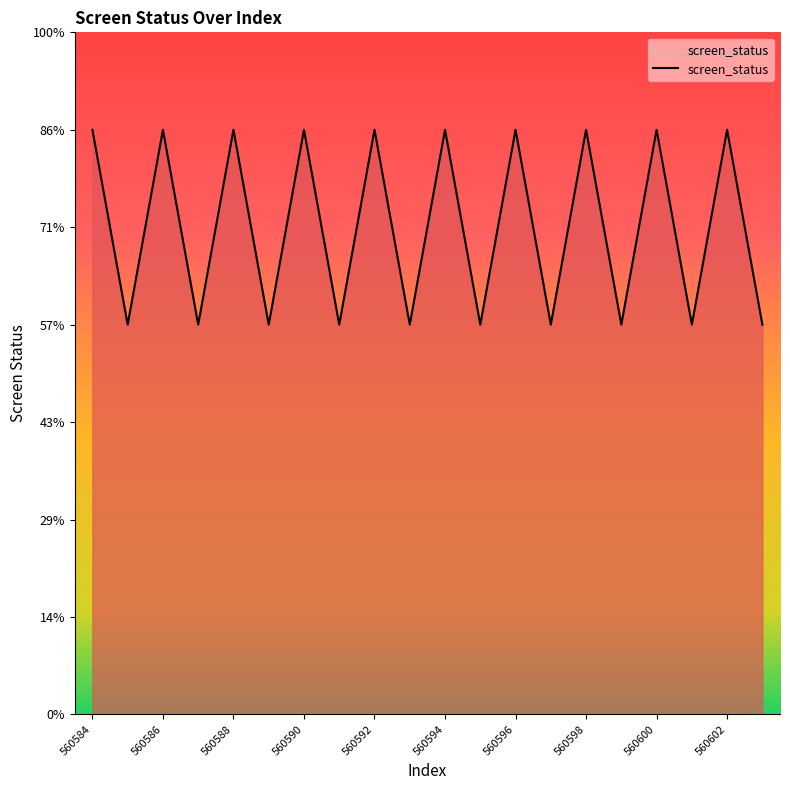

Does the chart have visible grid lines?

No